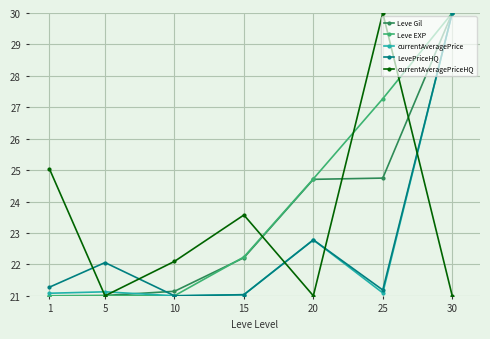

True or false: LevePriceHQ and Leve Gil cross at least once.

True